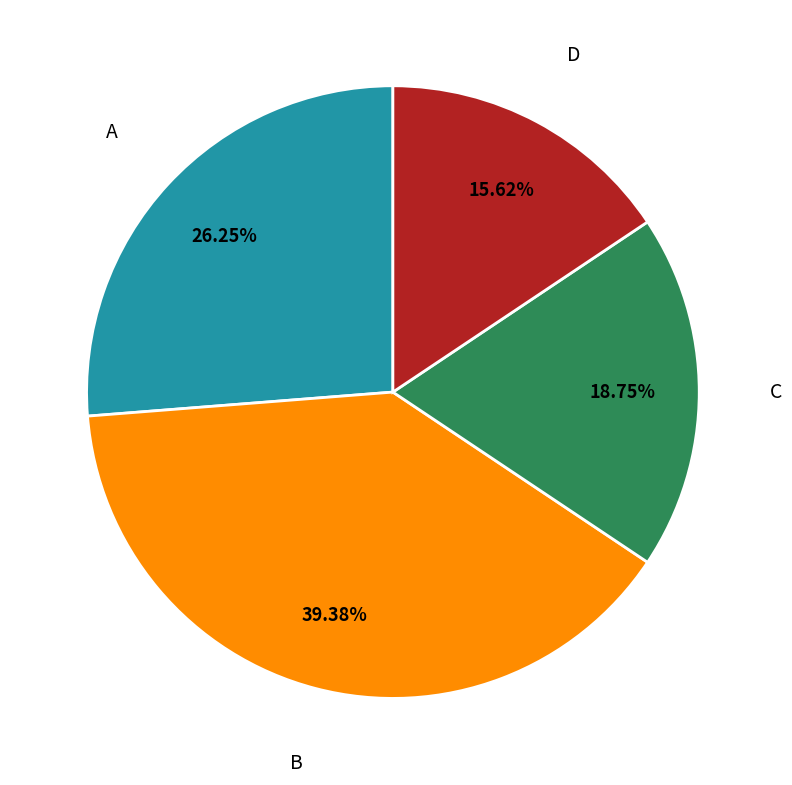

Which category has the smallest portion of the pie?

D